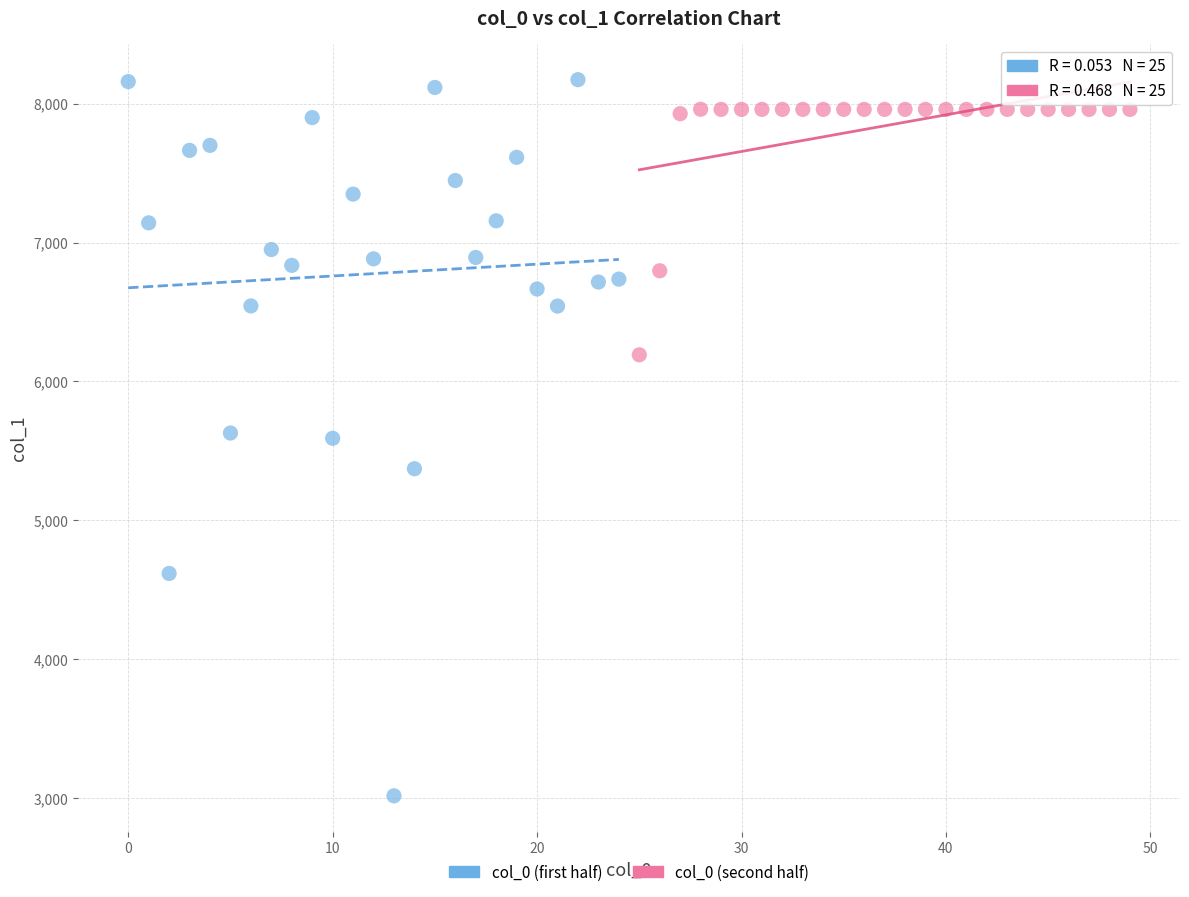

Which series contains the lowest Y value?

col_0 (first half)